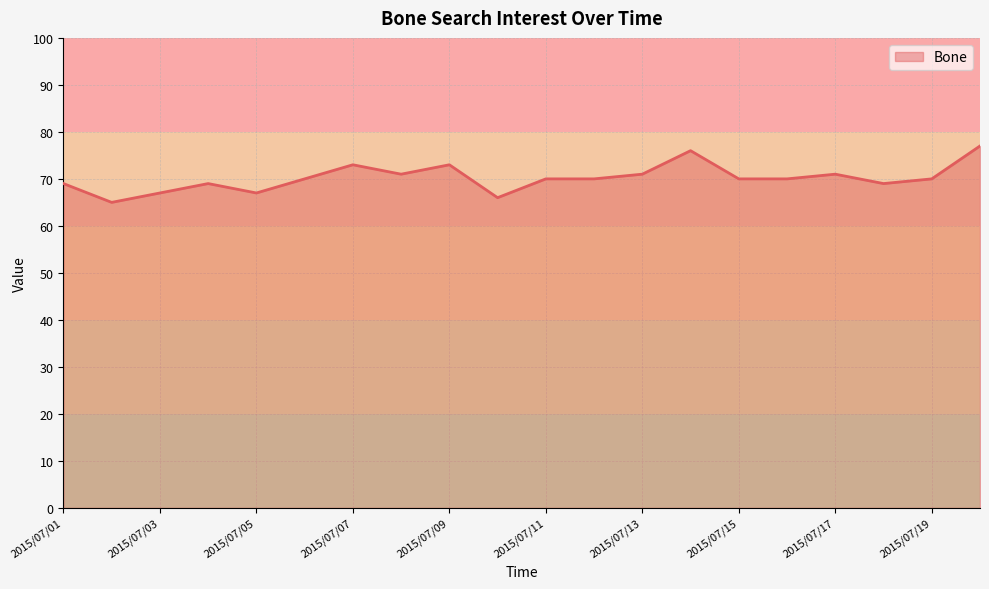

What is the difference between the maximum and minimum values?

12